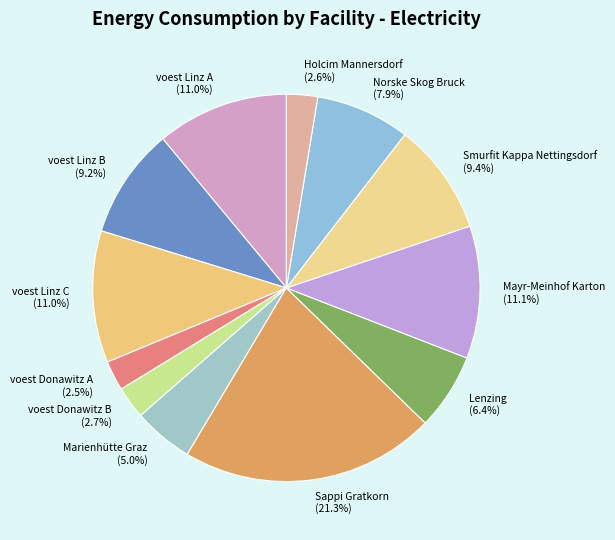

How many segments does this pie chart have?

12